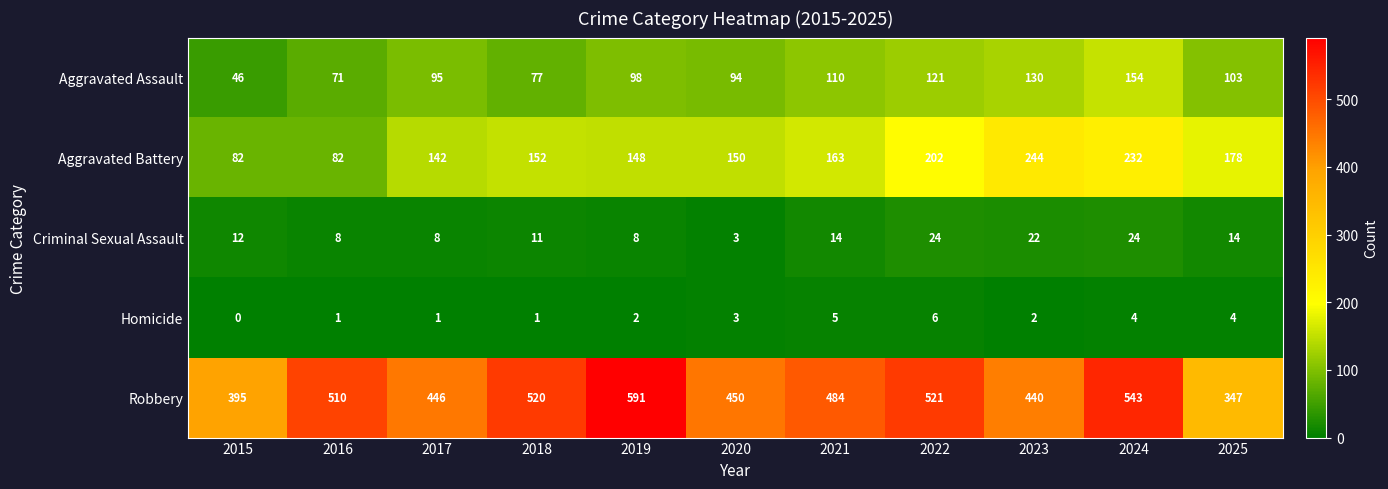

The value of Robbery at 2023 is 440. True or false?

True